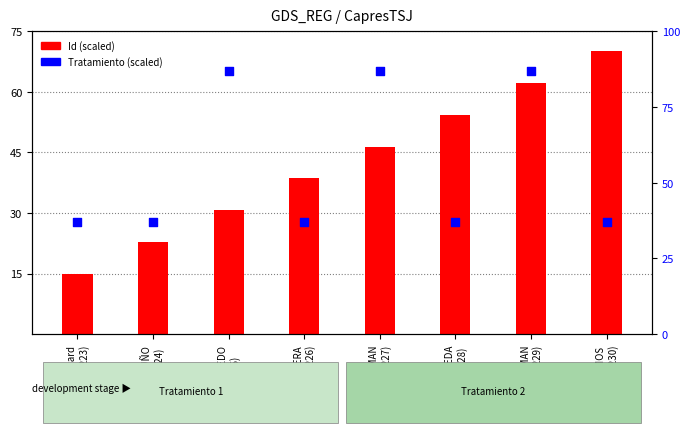

Which series reaches the maximum Y coordinate?

Tratamiento (scaled)